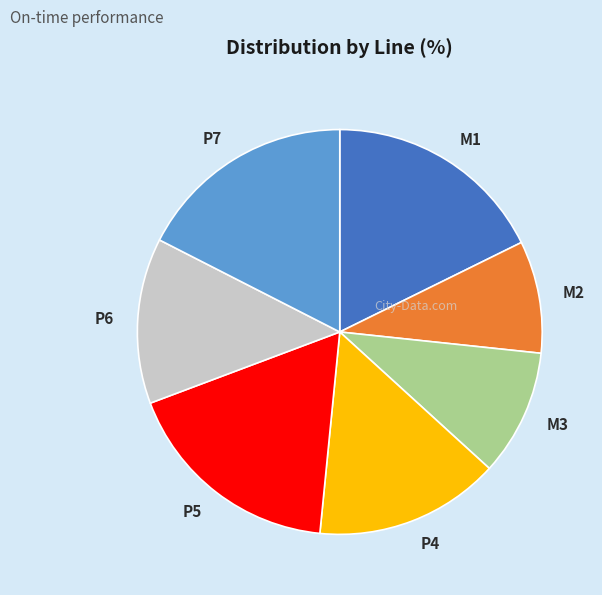

True or false: P6 accounts for 7% of the total.

False